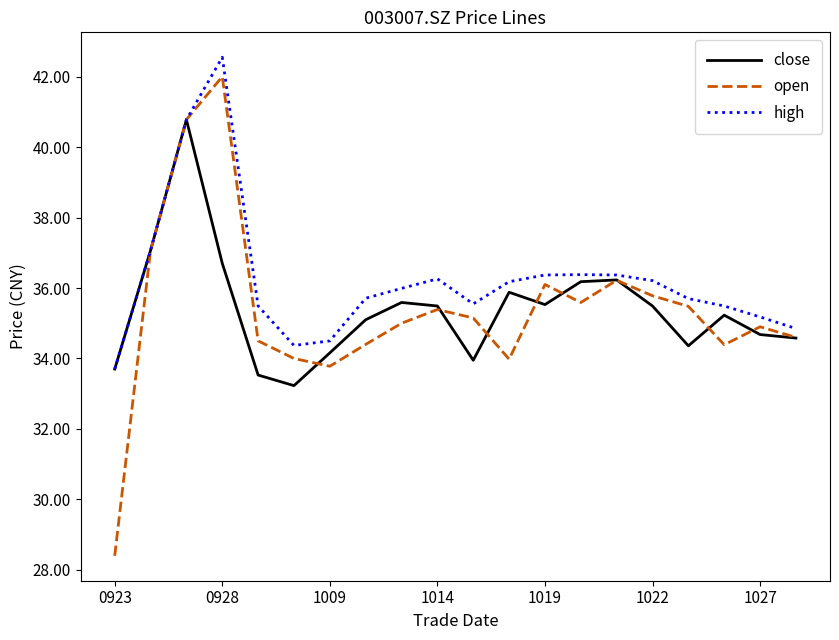

Which series has the widest spread of values?

open